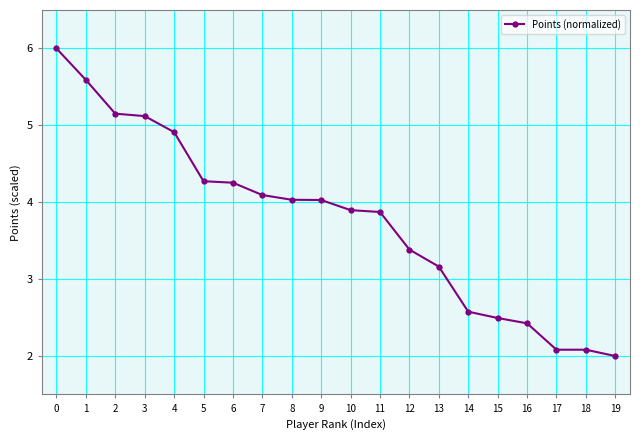

What is the minimum value shown in the chart?

2.0